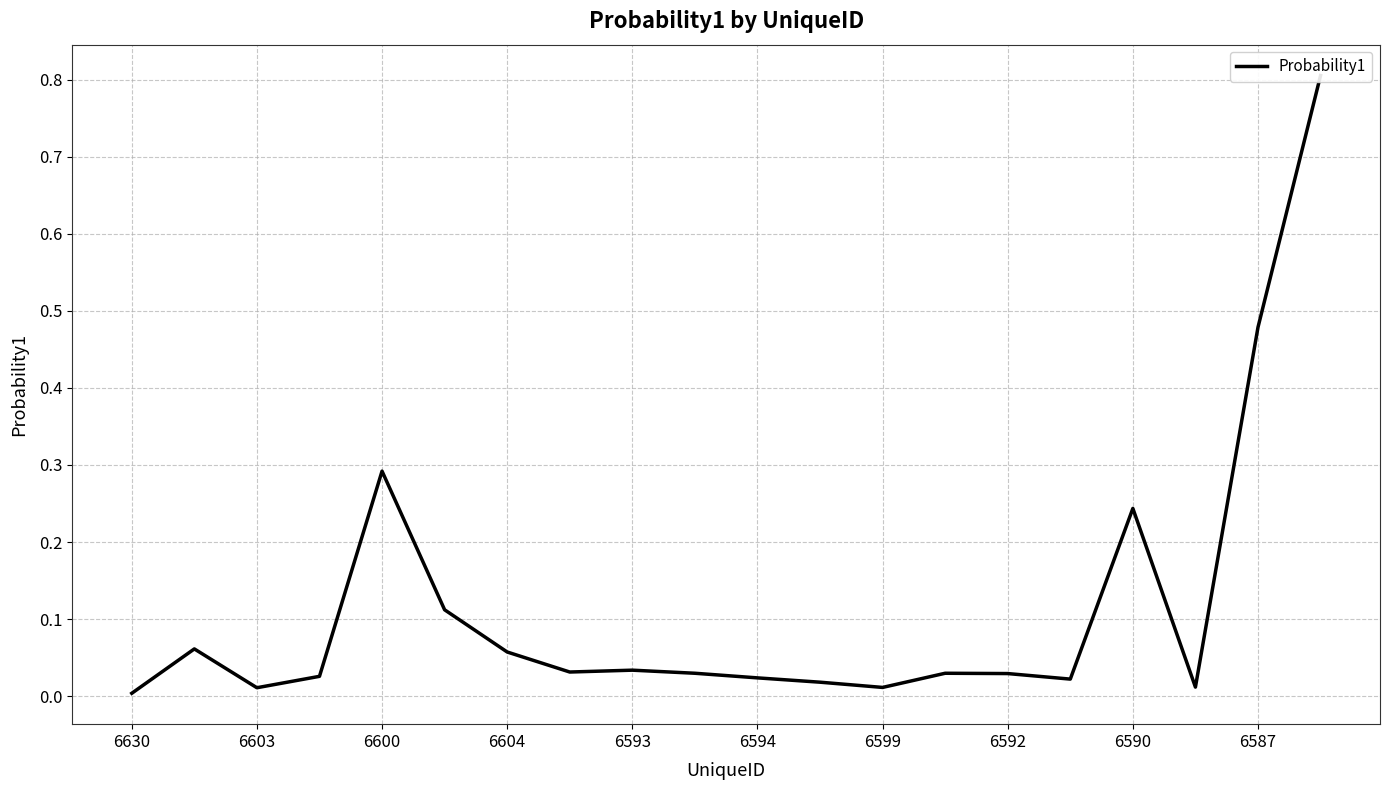

What is the change in value from 6594 to 6587?

+0.5